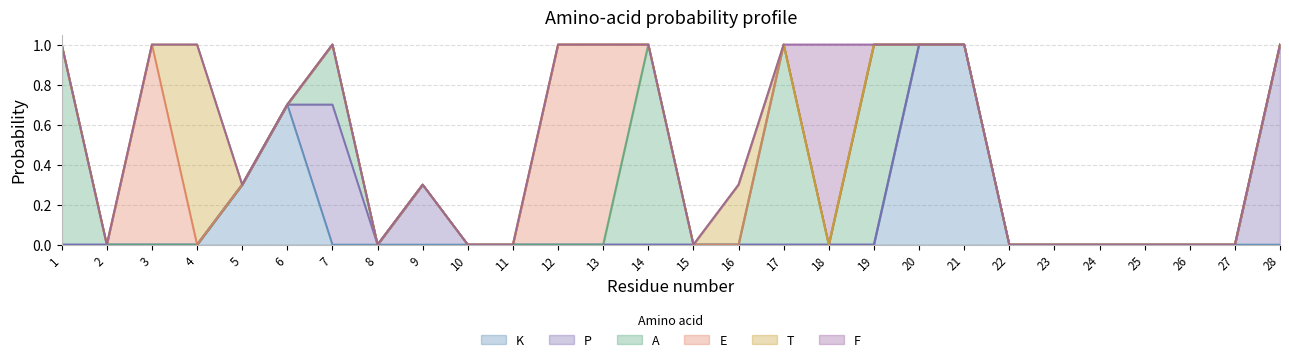

Reading left to right, what are all the values shown in this chart?

K: 1=0.0	2=0.0	3=0.0	4=0.0	5=0.3	6=0.7	7=0.0	8=0.0	9=0.0	10=0.0	11=0.0	12=0.0	13=0.0	14=0.0	15=0.0	16=0.0	17=0.0	18=0.0	19=0.0	20=1.0	21=1.0	22=0.0	23=0.0	24=0.0	25=0.0	26=0.0	27=0.0	28=0.0
P: 1=0.0	2=0.0	3=0.0	4=0.0	5=0.0	6=0.0	7=0.7	8=0.0	9=0.3	10=0.0	11=0.0	12=0.0	13=0.0	14=0.0	15=0.0	16=0.0	17=0.0	18=0.0	19=0.0	20=0.0	21=0.0	22=0.0	23=0.0	24=0.0	25=0.0	26=0.0	27=0.0	28=1.0
A: 1=1.0	2=0.0	3=0.0	4=0.0	5=0.0	6=0.0	7=0.3	8=0.0	9=0.0	10=0.0	11=0.0	12=0.0	13=0.0	14=1.0	15=0.0	16=0.0	17=1.0	18=0.0	19=1.0	20=0.0	21=0.0	22=0.0	23=0.0	24=0.0	25=0.0	26=0.0	27=0.0	28=0.0
E: 1=0.0	2=0.0	3=1.0	4=0.0	5=0.0	6=0.0	7=0.0	8=0.0	9=0.0	10=0.0	11=0.0	12=1.0	13=1.0	14=0.0	15=0.0	16=0.0	17=0.0	18=0.0	19=0.0	20=0.0	21=0.0	22=0.0	23=0.0	24=0.0	25=0.0	26=0.0	27=0.0	28=0.0
T: 1=0.0	2=0.0	3=0.0	4=1.0	5=0.0	6=0.0	7=0.0	8=0.0	9=0.0	10=0.0	11=0.0	12=0.0	13=0.0	14=0.0	15=0.0	16=0.3	17=0.0	18=0.0	19=0.0	20=0.0	21=0.0	22=0.0	23=0.0	24=0.0	25=0.0	26=0.0	27=0.0	28=0.0
F: 1=0.0	2=0.0	3=0.0	4=0.0	5=0.0	6=0.0	7=0.0	8=0.0	9=0.0	10=0.0	11=0.0	12=0.0	13=0.0	14=0.0	15=0.0	16=0.0	17=0.0	18=1.0	19=0.0	20=0.0	21=0.0	22=0.0	23=0.0	24=0.0	25=0.0	26=0.0	27=0.0	28=0.0